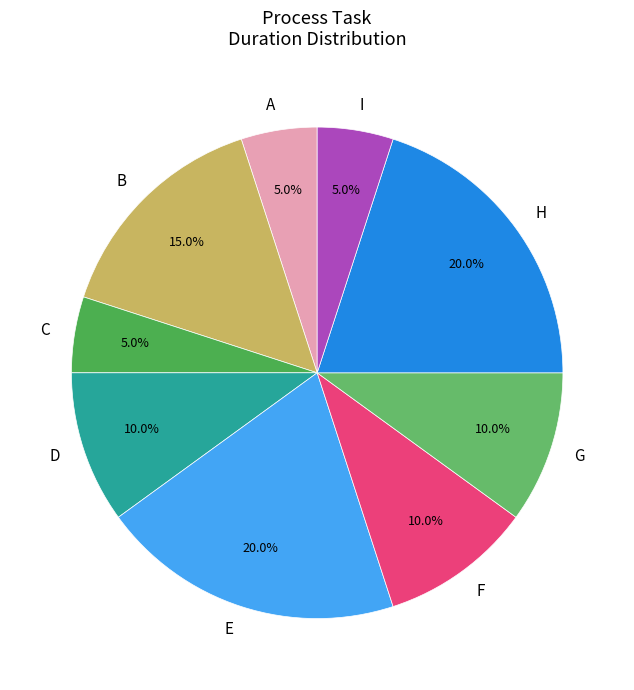

How many segments does this pie chart have?

9